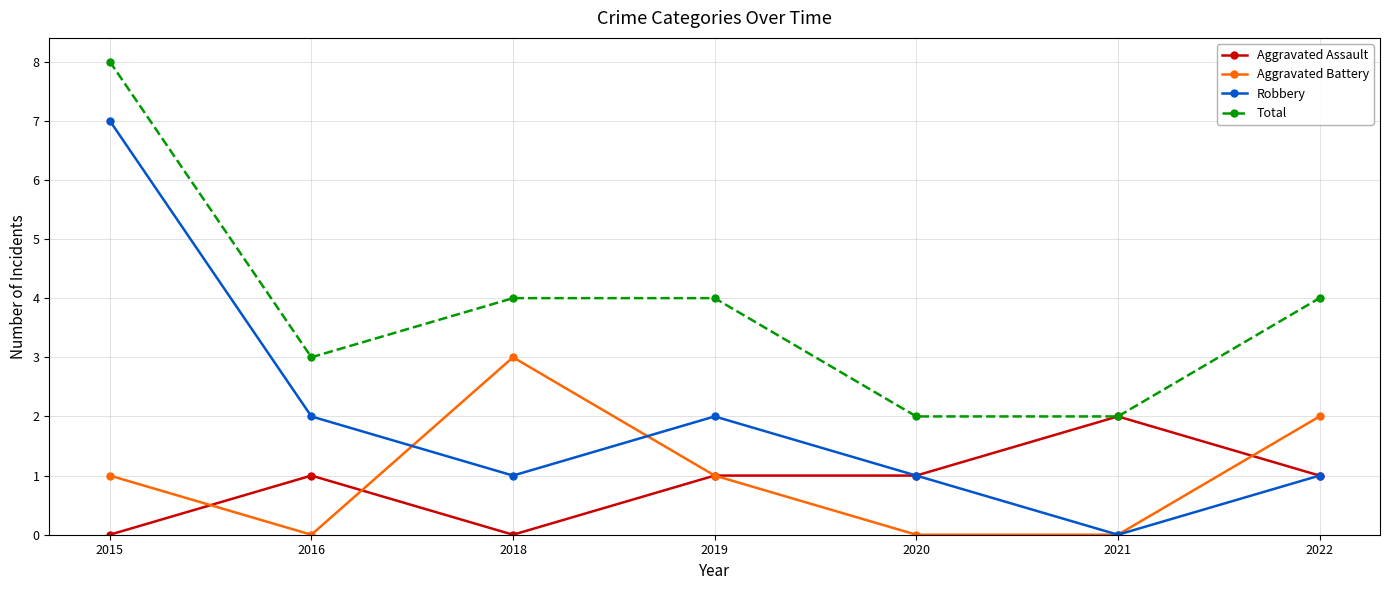

How many lines are shown in the chart?

4